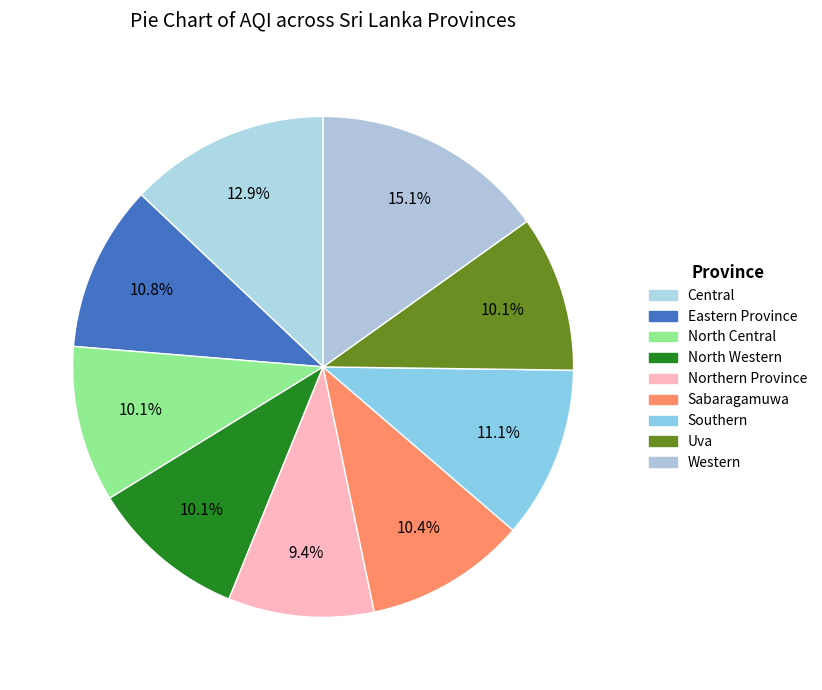

Does Western represent more than half of the total?

No